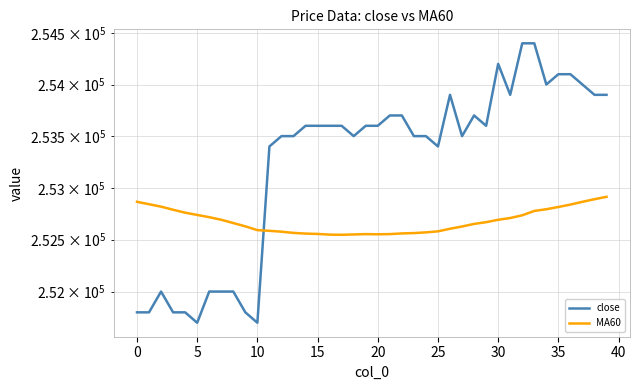

In MA60, how many points are higher than both neighbors (excluding endpoints)?

1